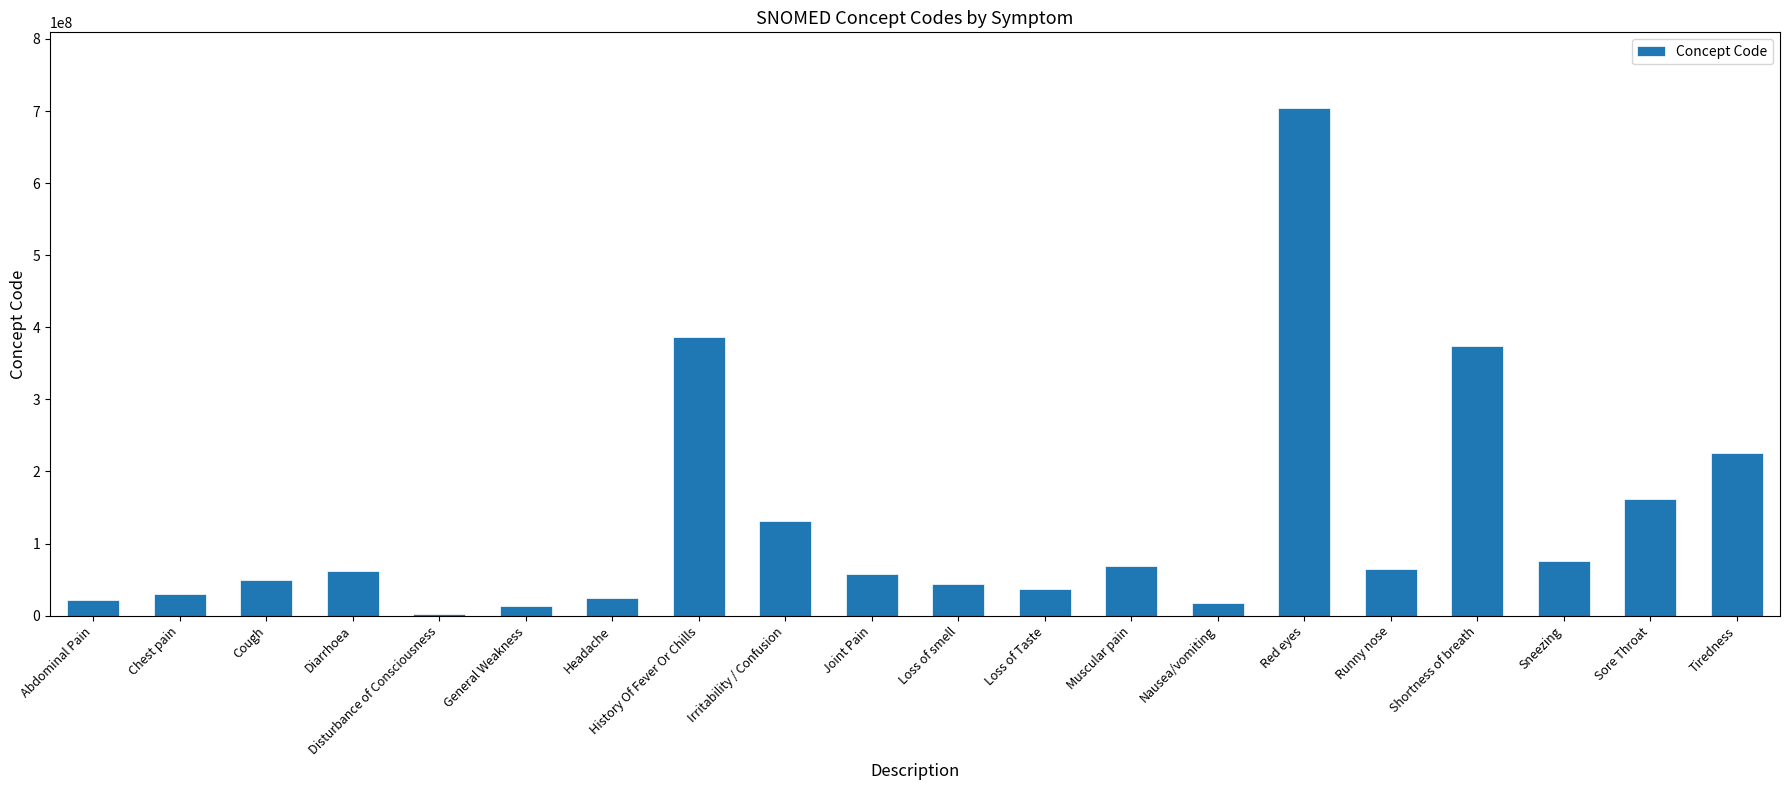

Does the chart contain stacked bars?

No